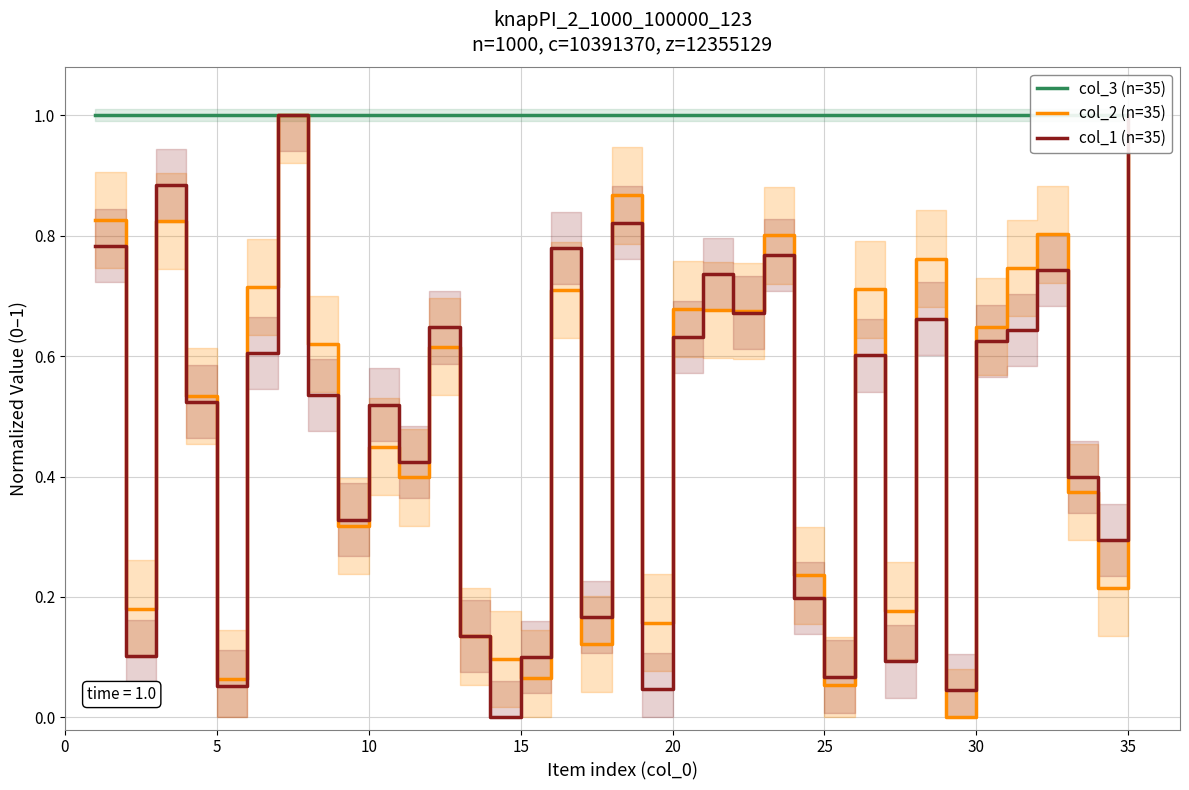

How many lines are shown in the chart?

3